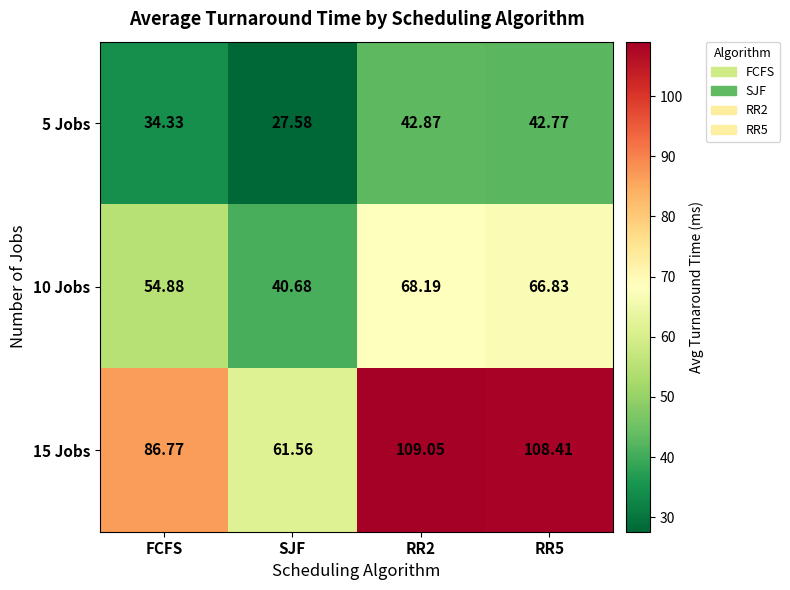

Which label corresponds to the smallest value in the chart?

SJF